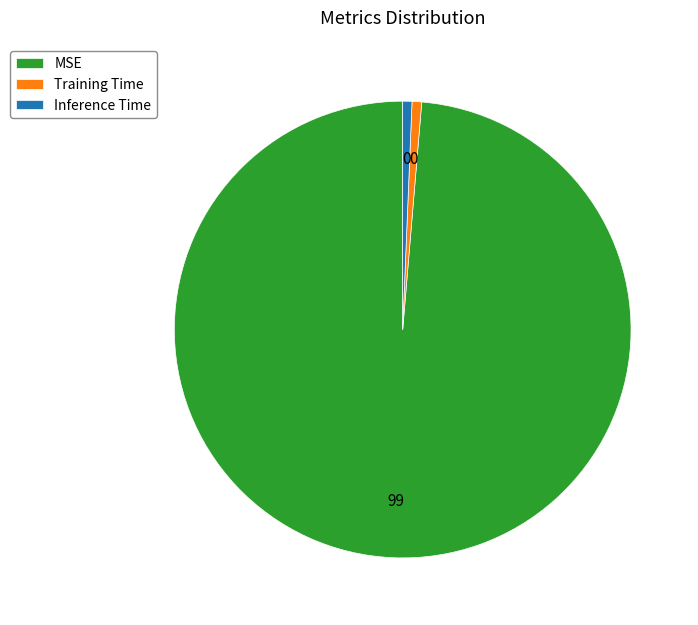

Is MSE the majority of the pie?

Yes